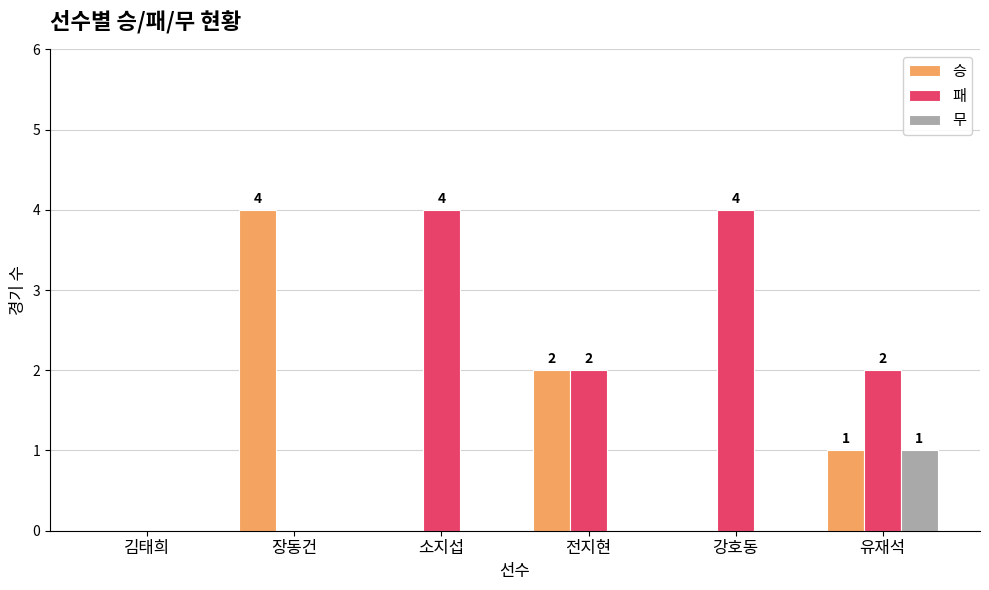

At which label does 무 reach its peak?

유재석